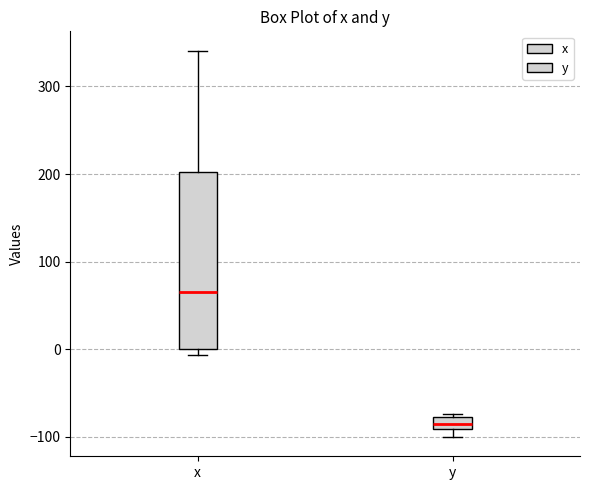

Which box's median line is the highest?

x